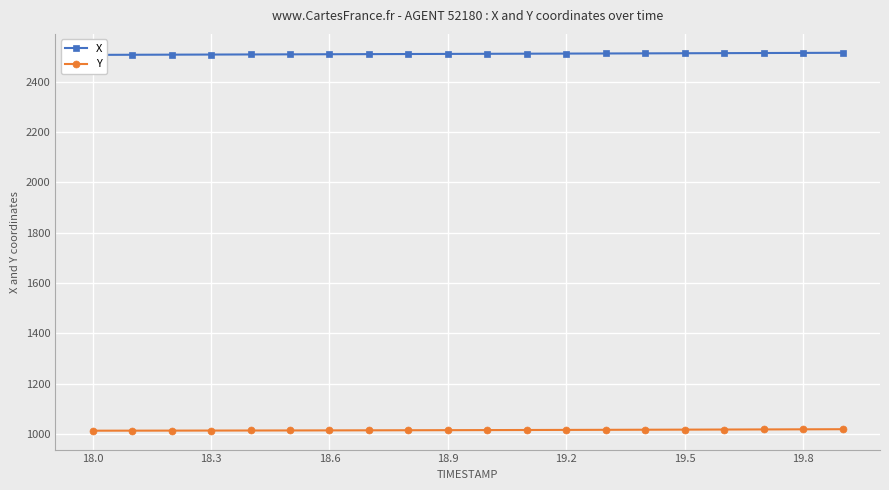

Rank the series by their average value, from highest to lowest.

X, Y